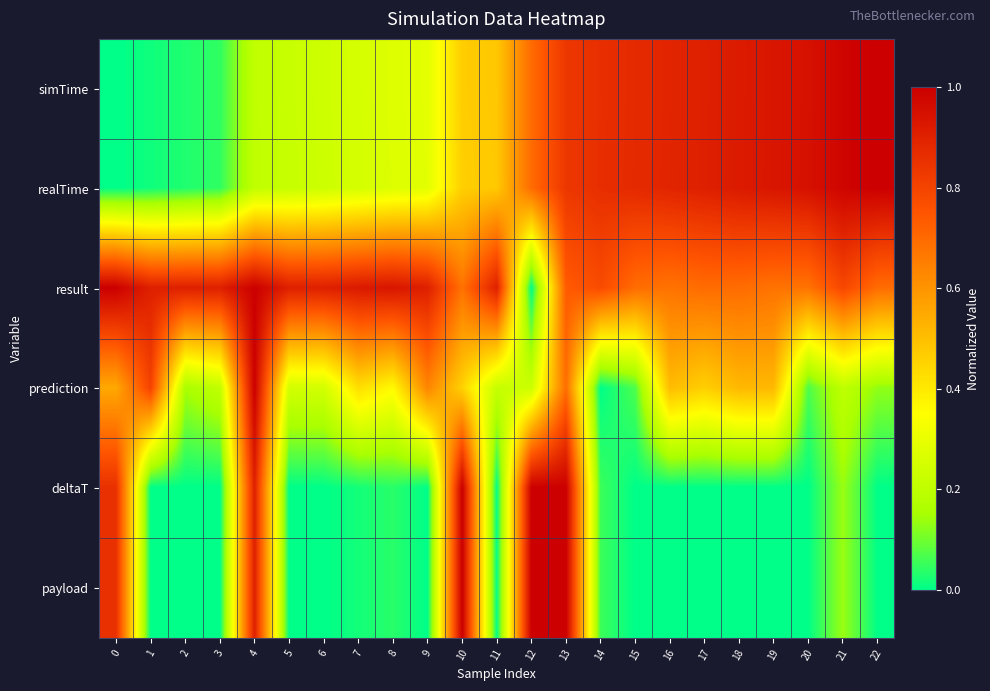

Between 16 and 17, which series saw the biggest shift?

prediction